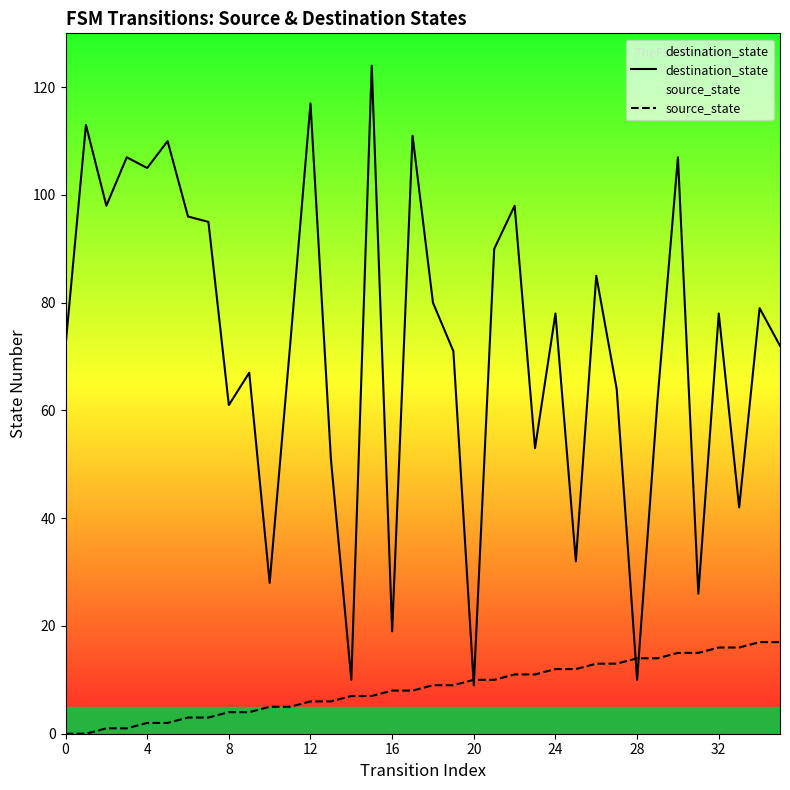

Rank the series at 29 from lowest to highest value.

source_state, destination_state